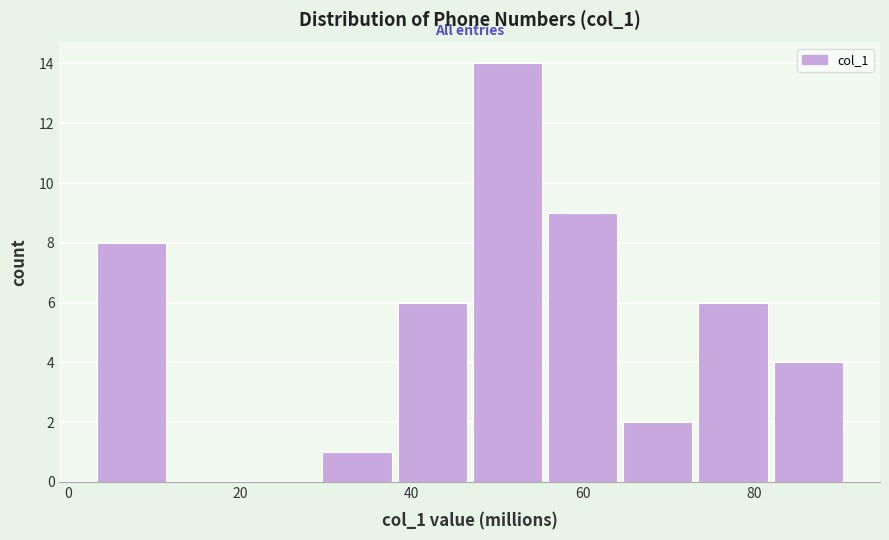

How tall is the bar that spans 48 to 56 on the x-axis? Neither the bar edges nor the heights are printed on the chart, so give them approximately, as read against the axes.

14